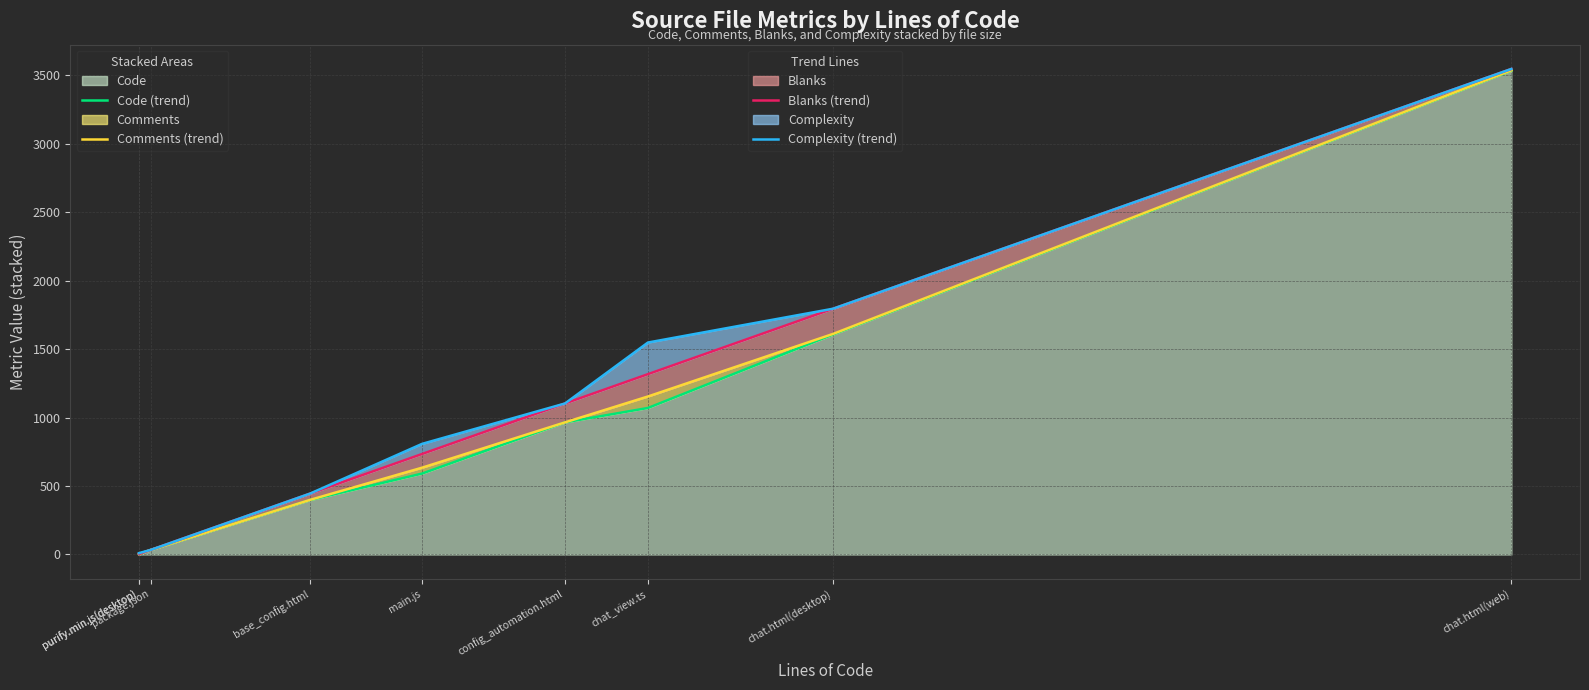

How many series are shown in this chart?

4